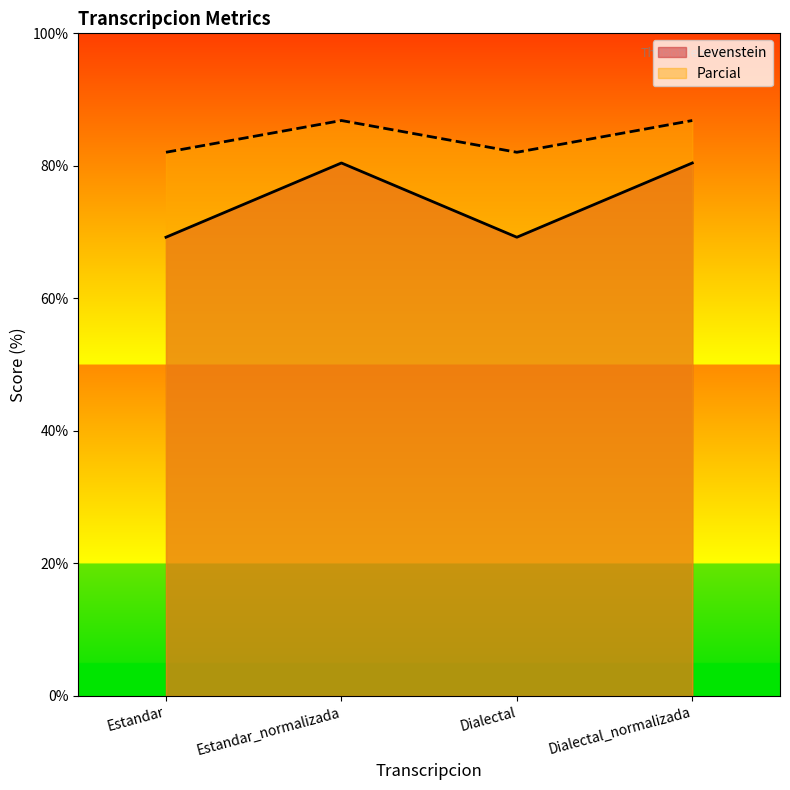

How many values in the Levenstein series are below 80?

2